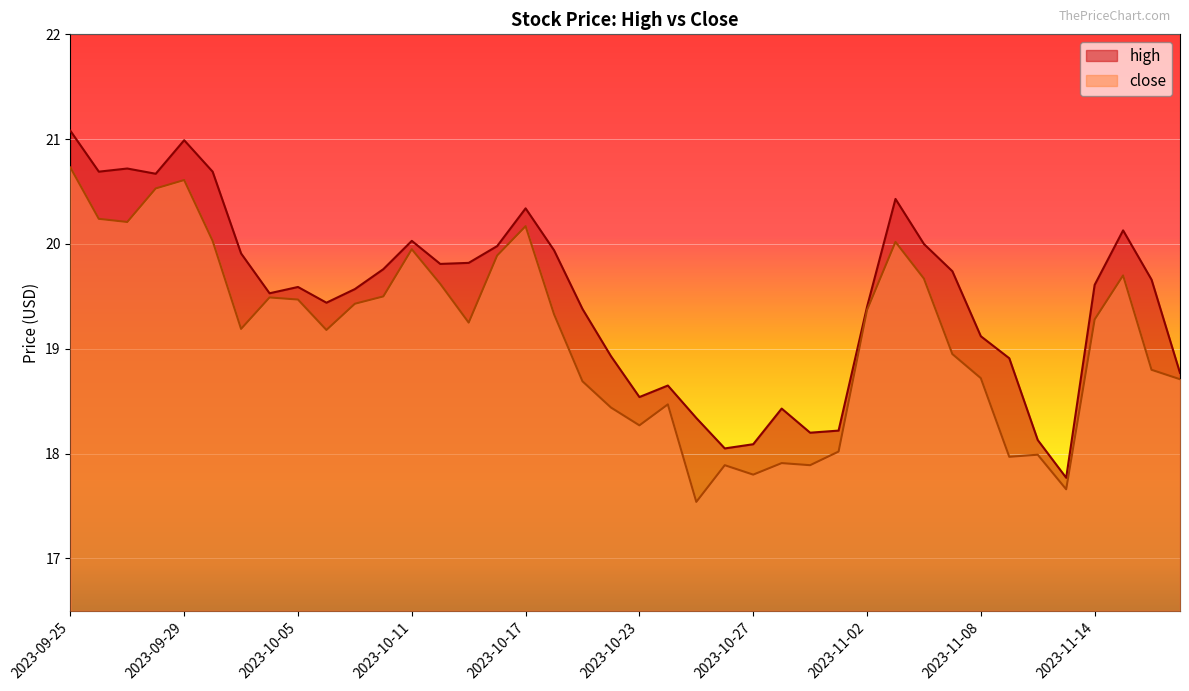

At which category is the sum across all series the highest?

2023-09-25